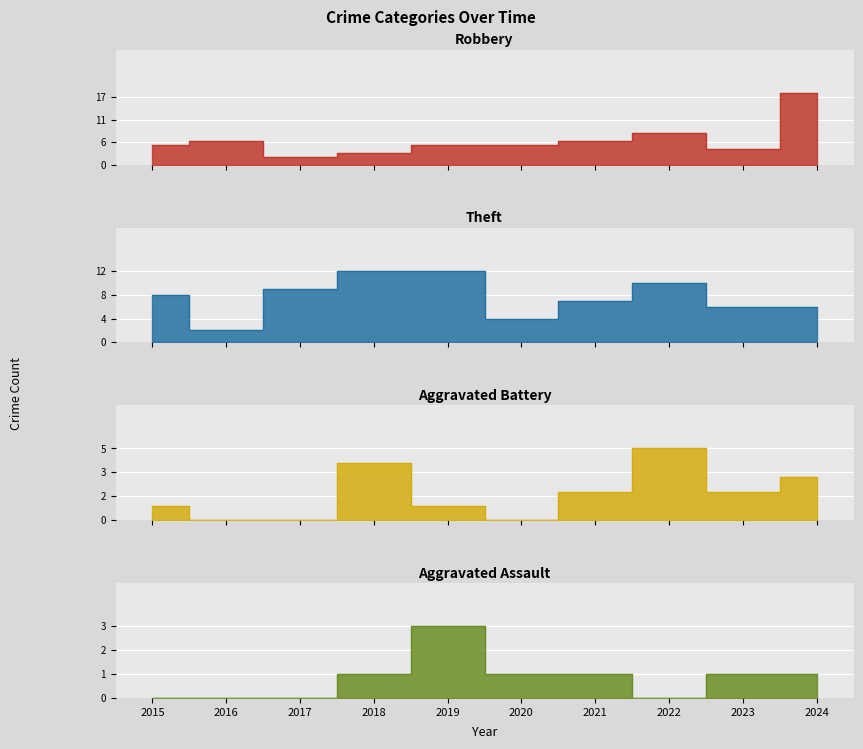

Is the value of Aggravated Battery at 2015 greater than the value of Robbery at 2019?

No